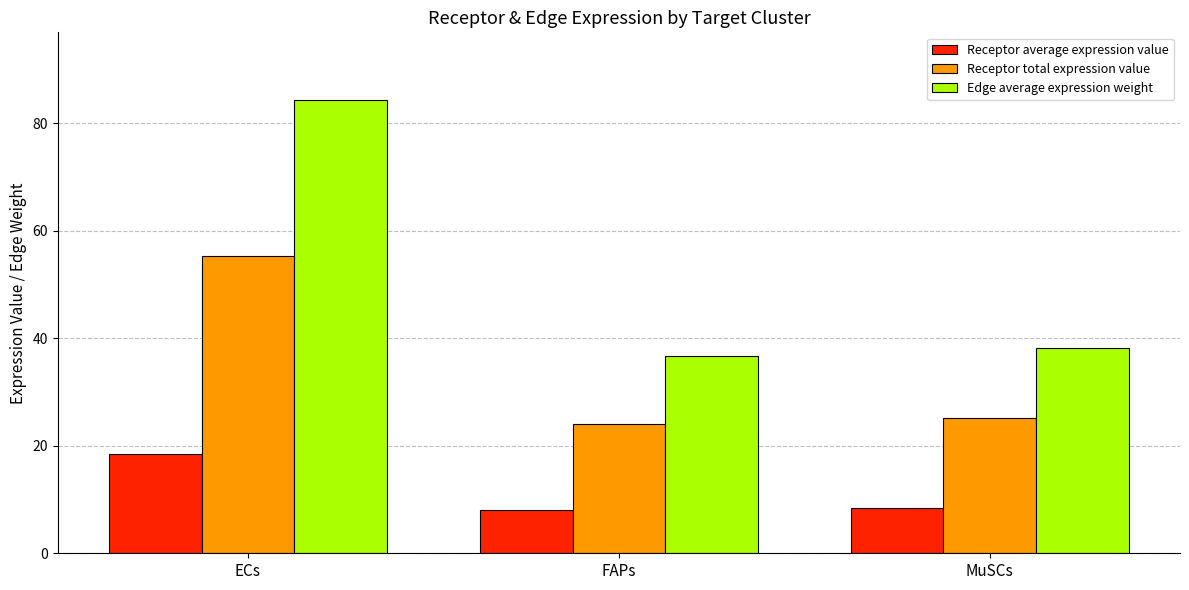

List the series in order of their peak value, lowest first.

Receptor average expression value, Receptor total expression value, Edge average expression weight